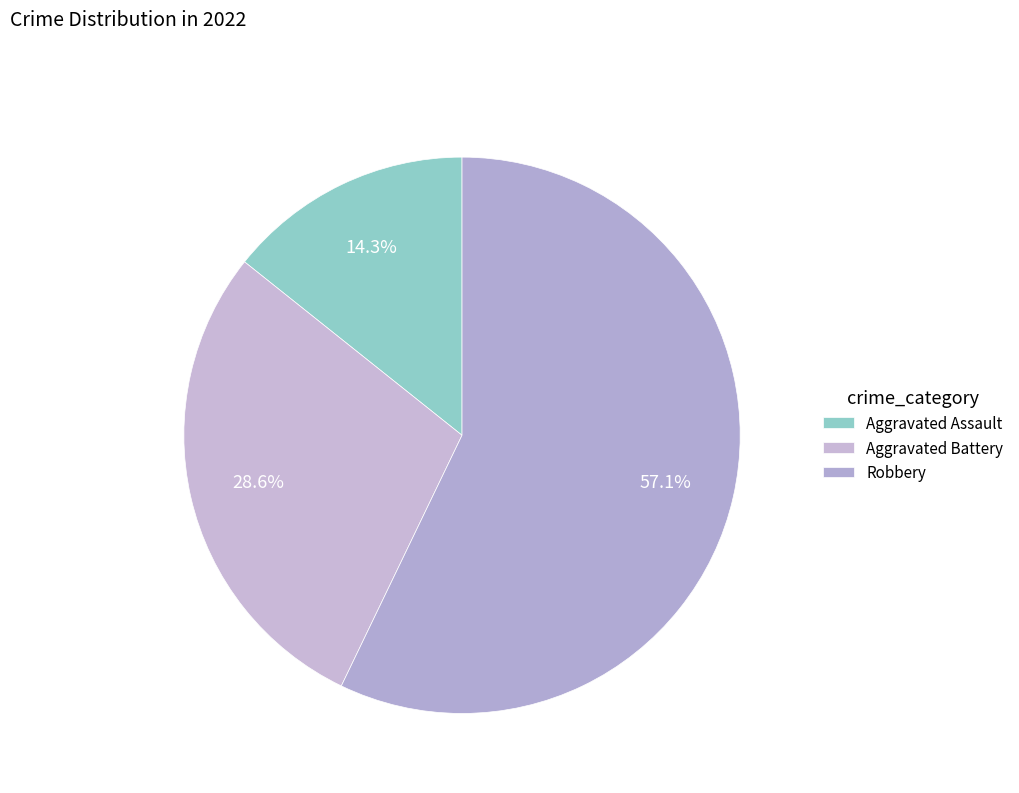

Does Robbery represent more than half of the total?

Yes